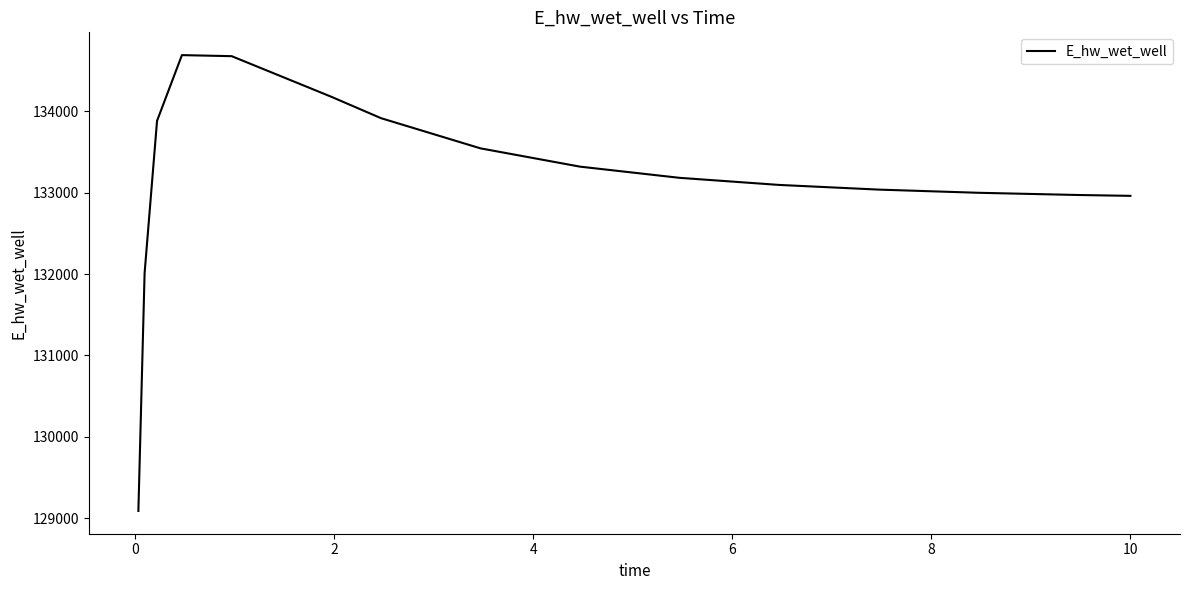

What is the greatest value displayed?

134686.5